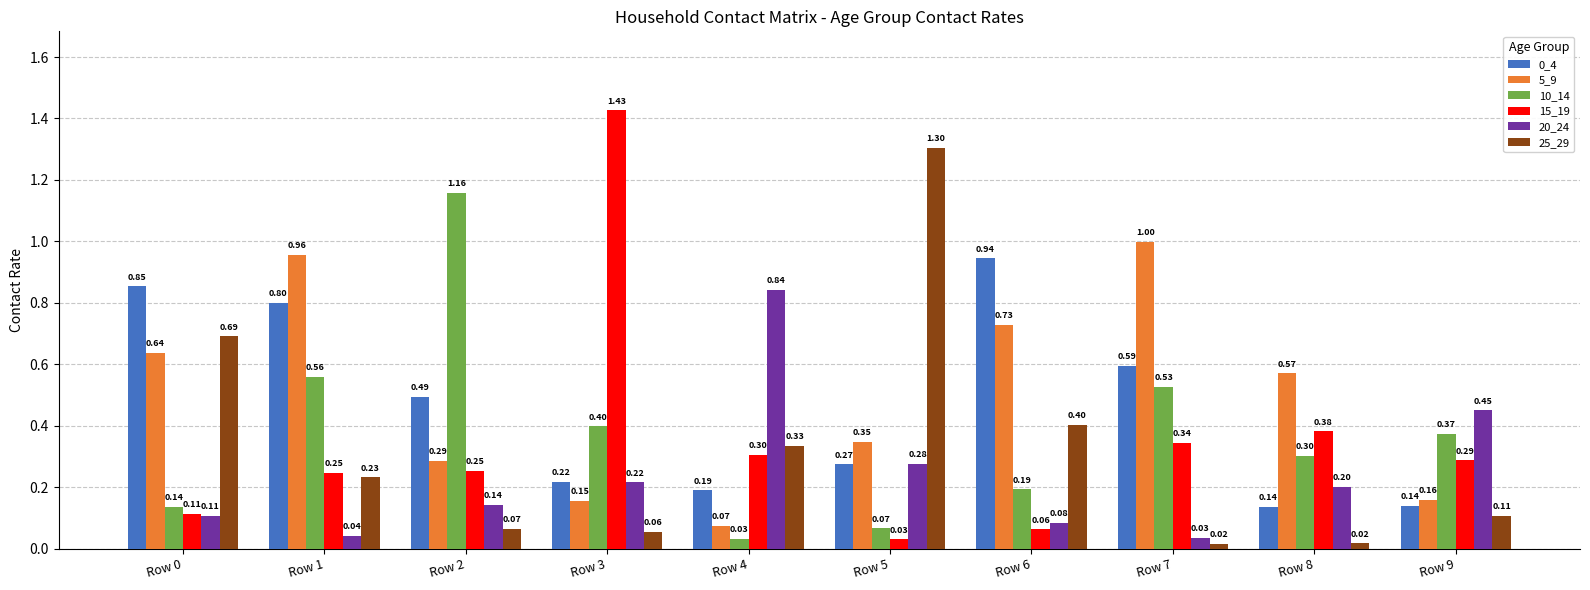

At how many categories does at least one series exceed 0?

10